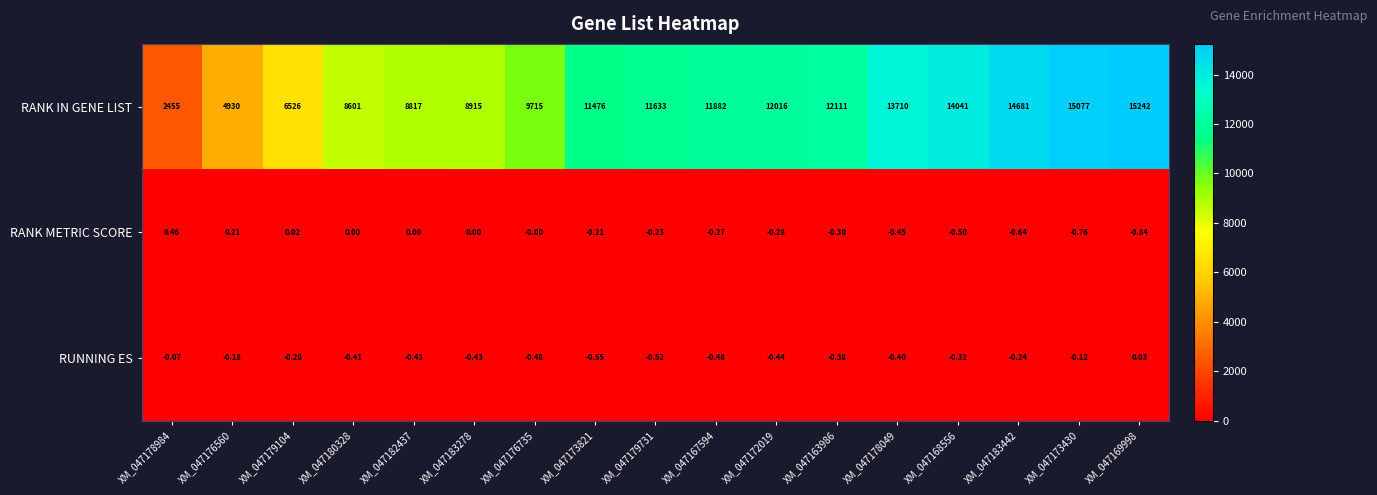

Which series has the largest total across all categories?

RANK IN GENE LIST